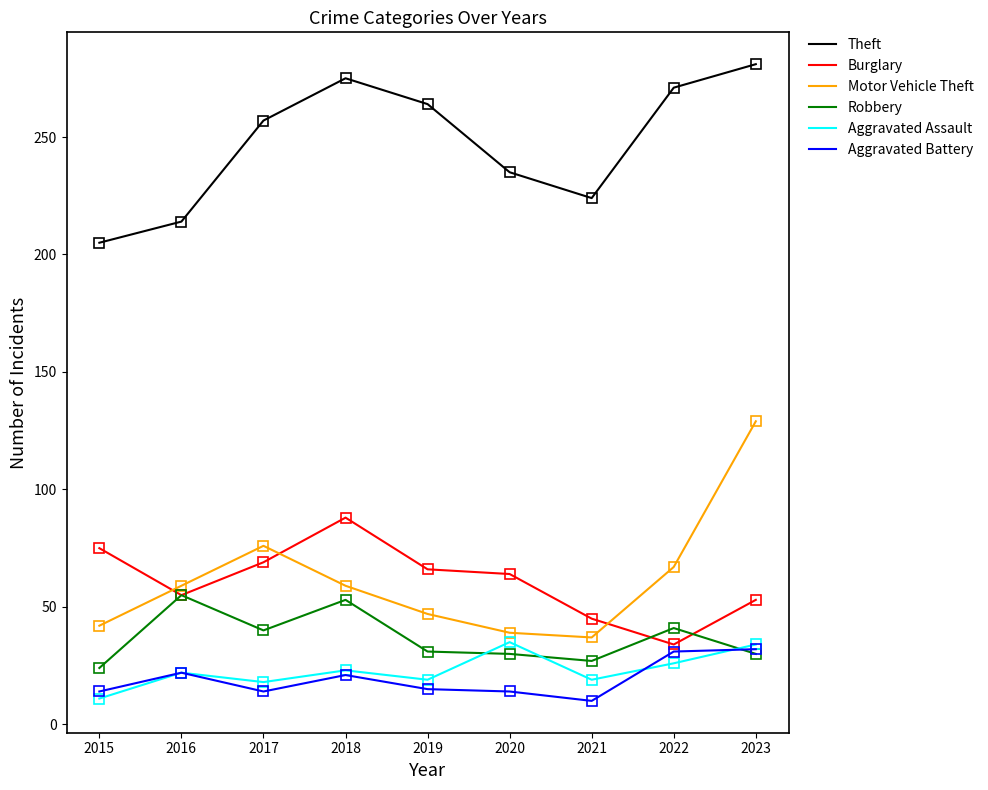

What is the maximum value for Aggravated Assault?

35